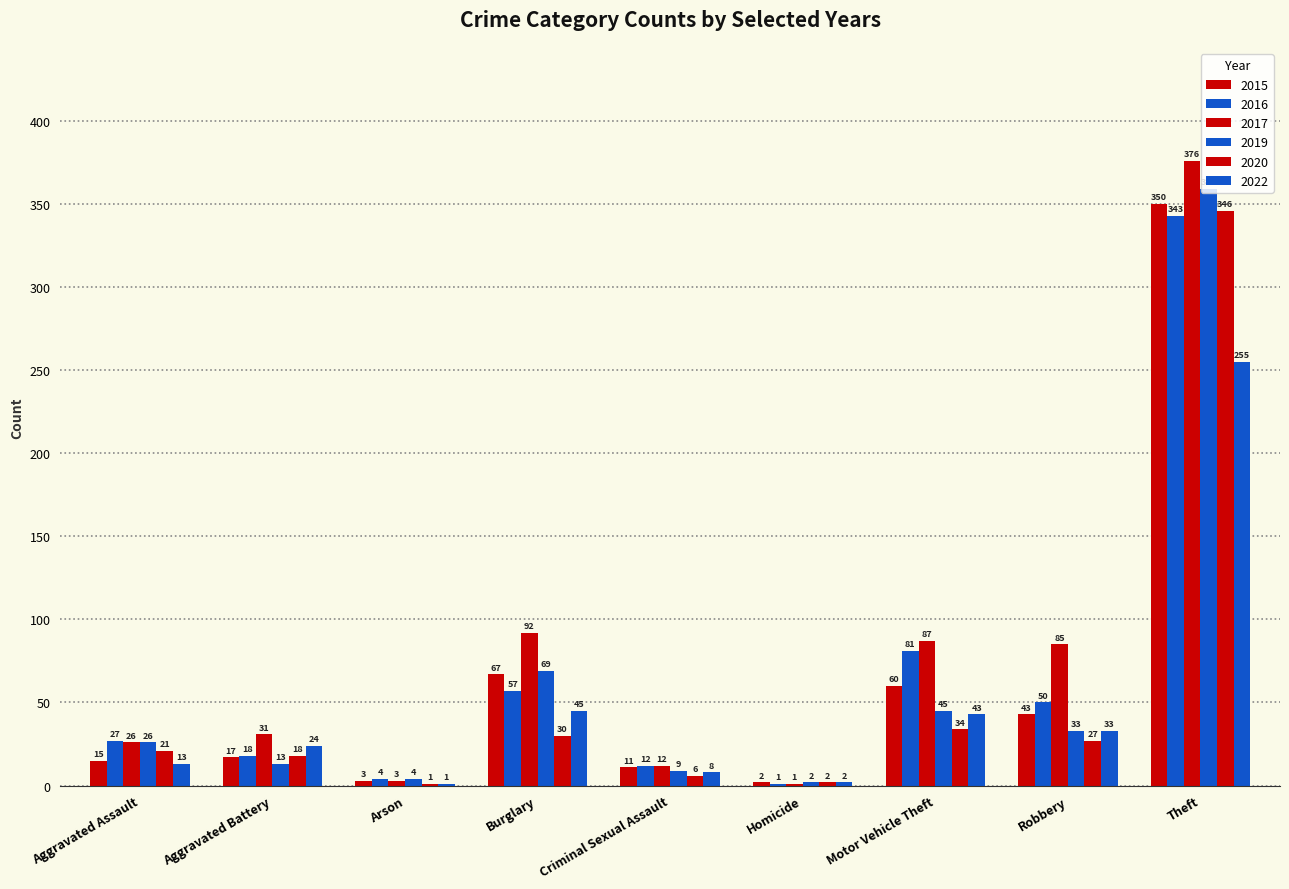

How many distinct data groups are displayed?

6